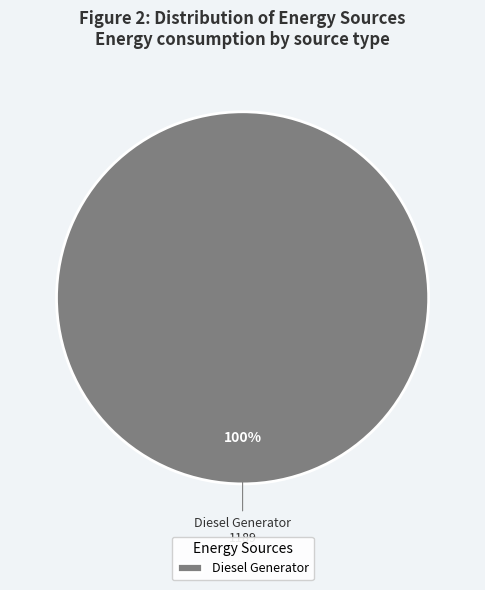

How many slices are in this pie chart?

1